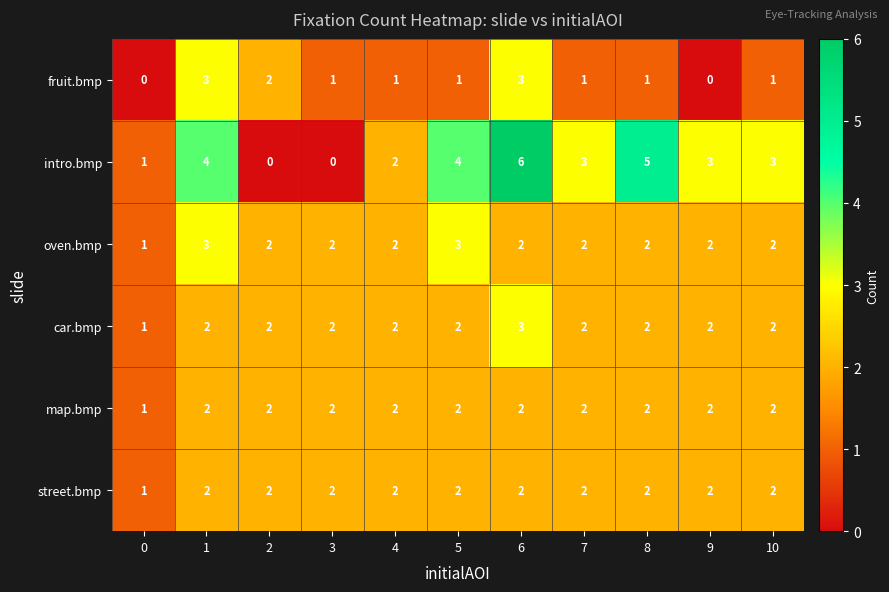

Is it true that intro.bmp equals 0 at 2?

True